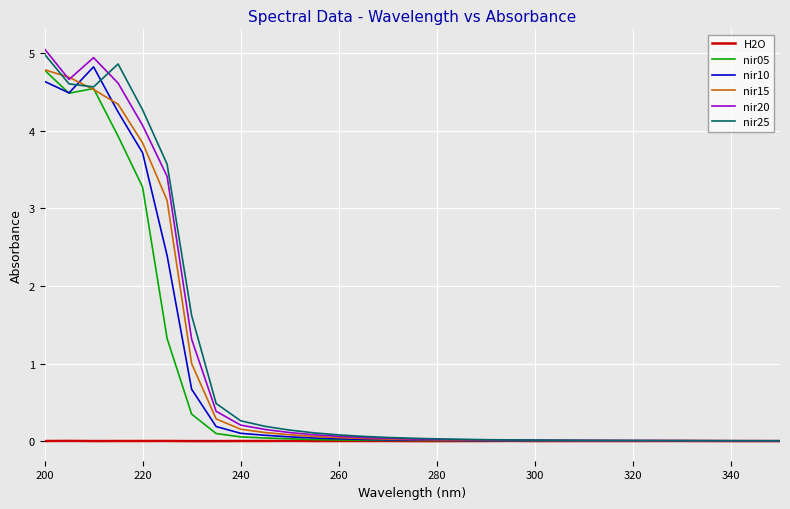

The nir20 series shows 1.4 at 200. True or false?

False